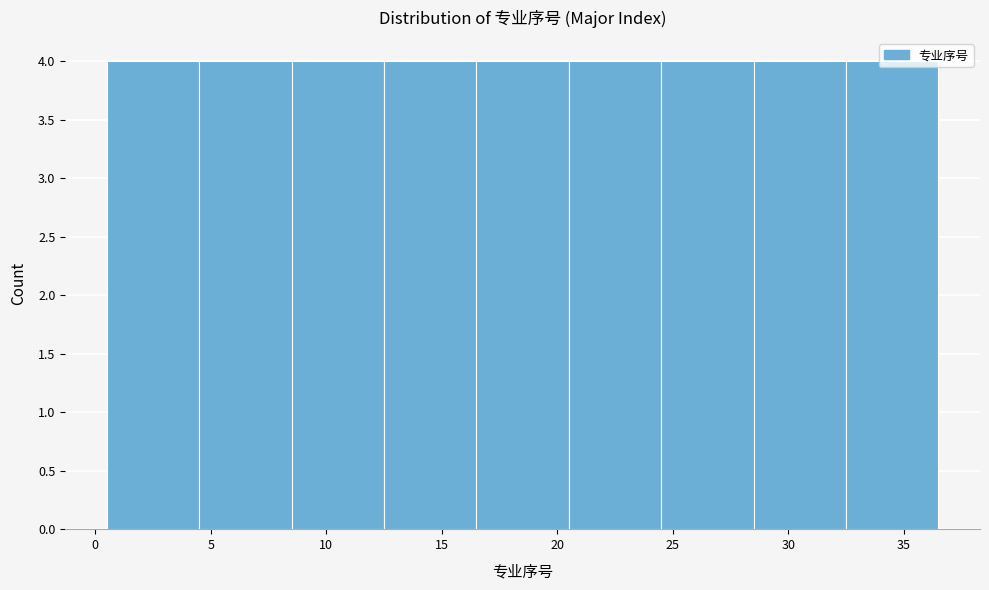

Reading left to right, list every bar in this chart as the range it spans on the x-axis followed by its height. The values are not printed on the chart, so give them approximately, as read against the axis.

0.5 to 4.5: 4
4.5 to 8.5: 4
8.5 to 12.5: 4
12.5 to 16.5: 4
16.5 to 20.5: 4
20.5 to 24.5: 4
24.5 to 28.5: 4
28.5 to 32.5: 4
32.5 to 36.5: 4